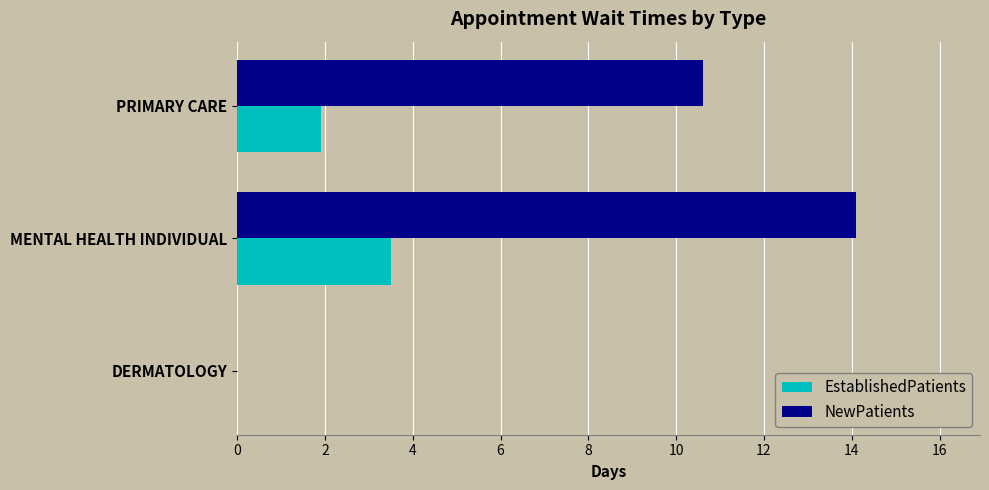

What is the sum of all EstablishedPatients values?

5.4